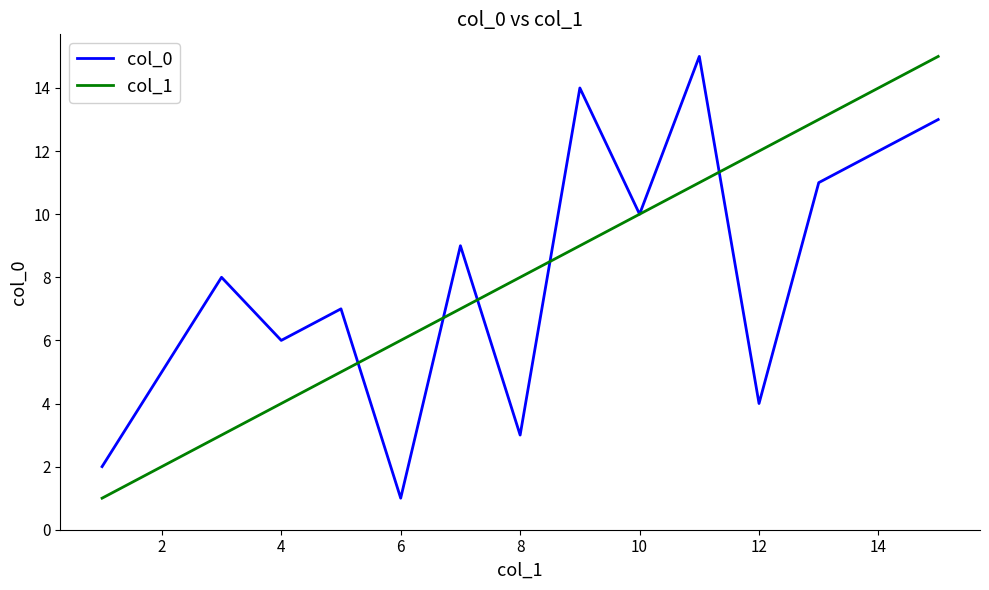

What is the maximum value shown in the chart?

15